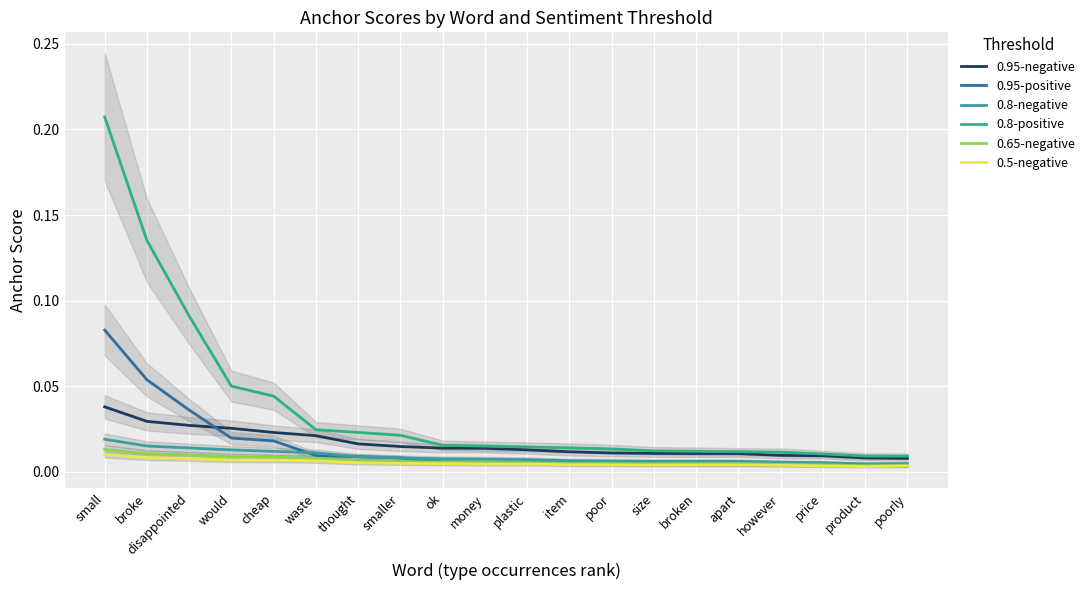

True or false: 0.8-negative and 0.8-positive cross at least once.

False